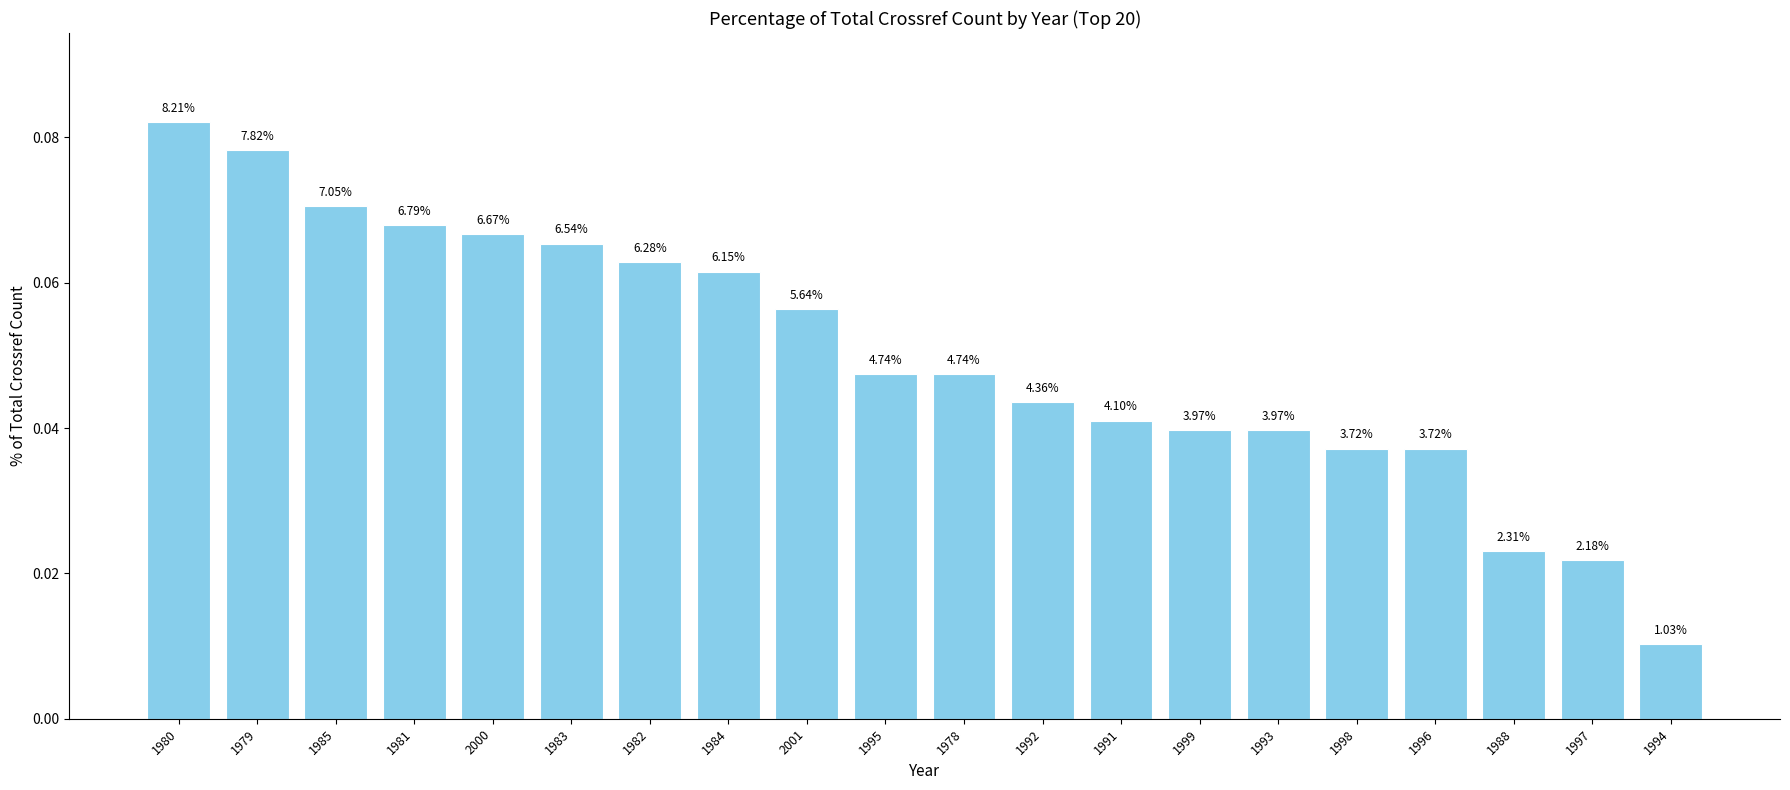

List the labels in order of value, smallest first.

1994, 1997, 1988, 1998, 1996, 1999, 1993, 1991, 1992, 1995, 1978, 2001, 1984, 1982, 1983, 2000, 1981, 1985, 1979, 1980